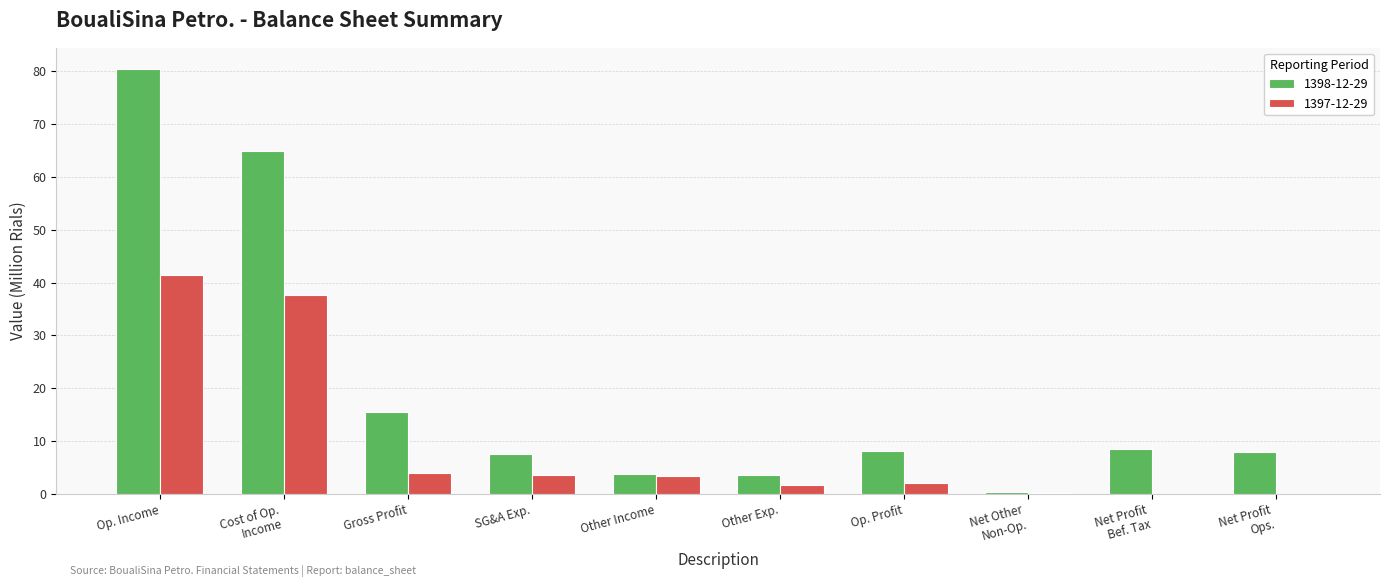

The value of 1398-12-29 at SG&A Exp. is 7.5. True or false?

True